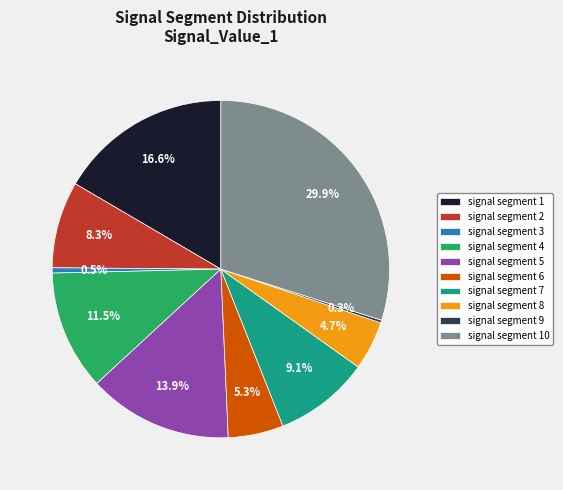

To the nearest percent, what percentage of the pie is signal segment 8?

5%